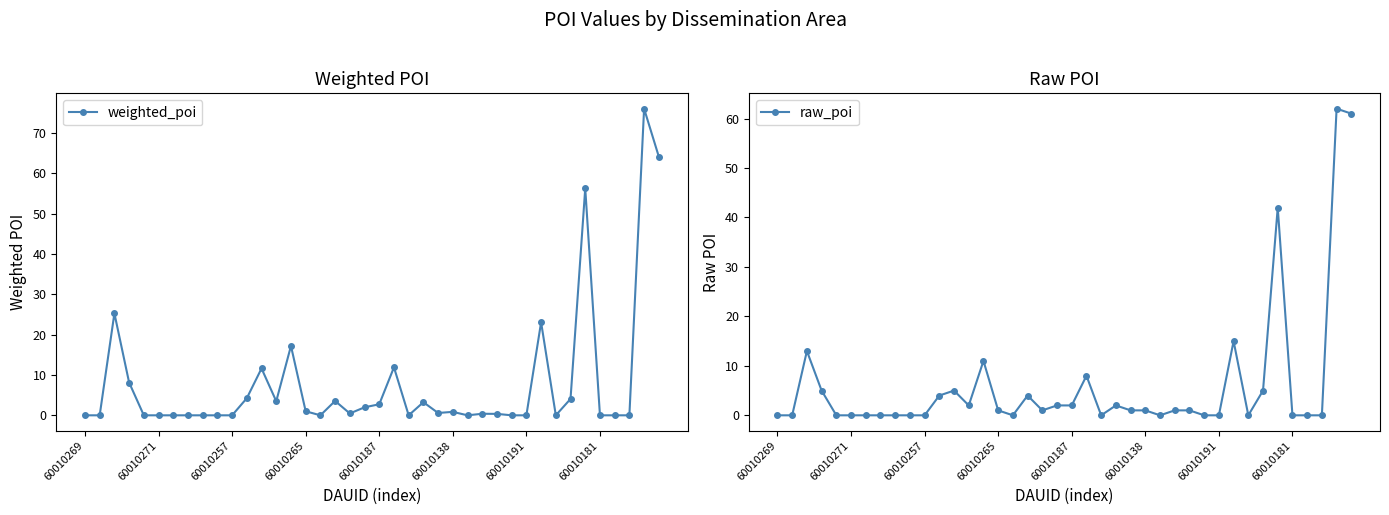

At how many categories does at least one series exceed 19?

5